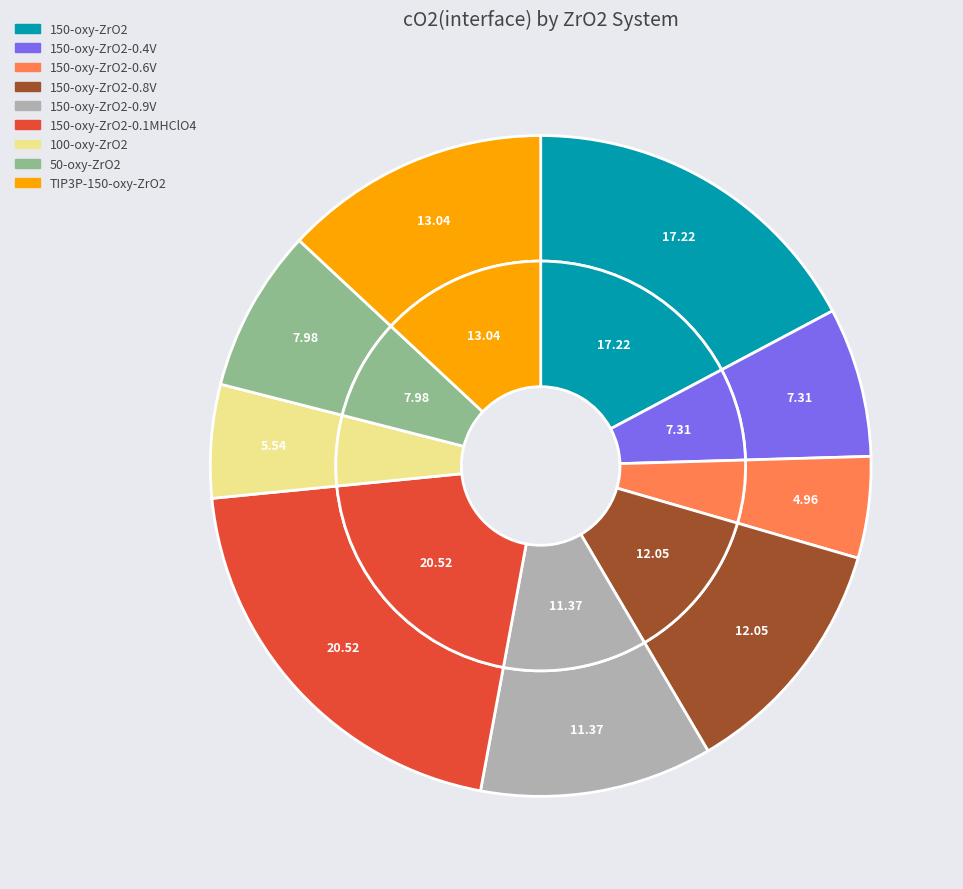

To the nearest percent, what percentage of the pie is 100-oxy-ZrO2?

6%